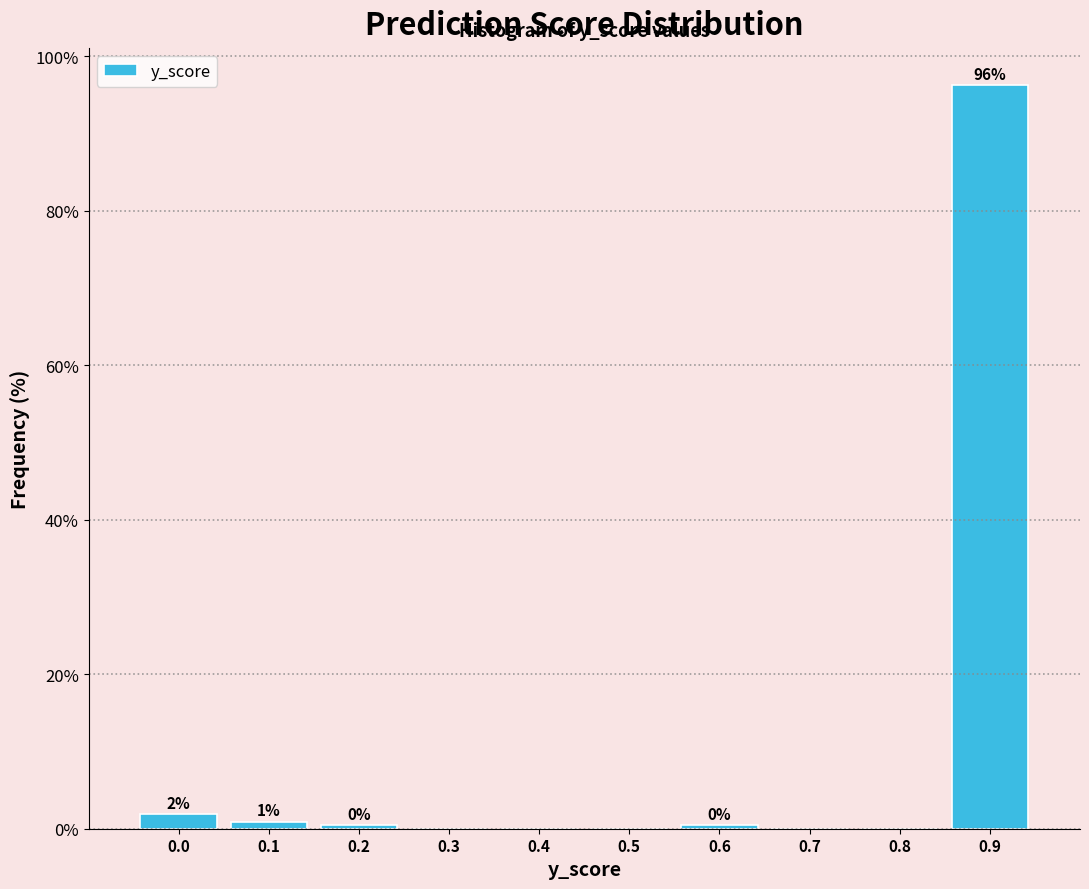

Is it true that the value at 0.3 is -57.0?

False